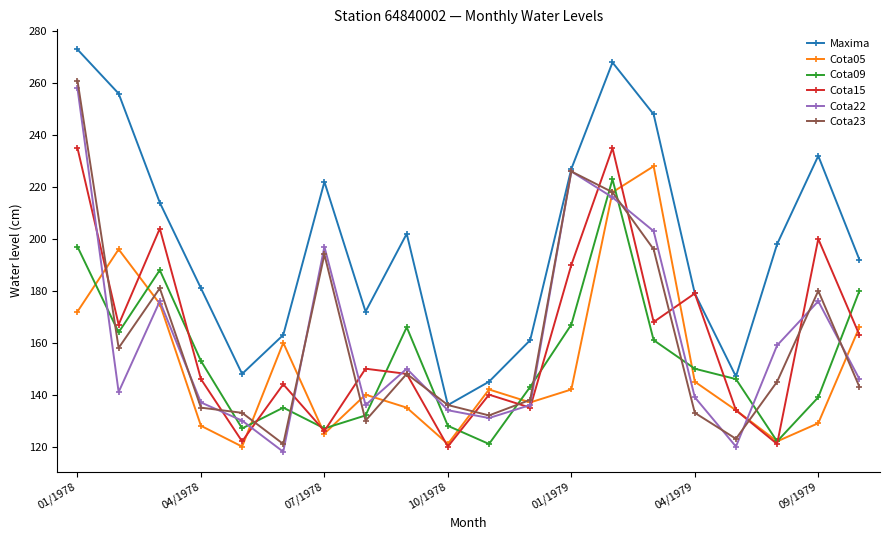

After their last crossing, which series has the higher values: Cota09 or Cota22?

Cota09